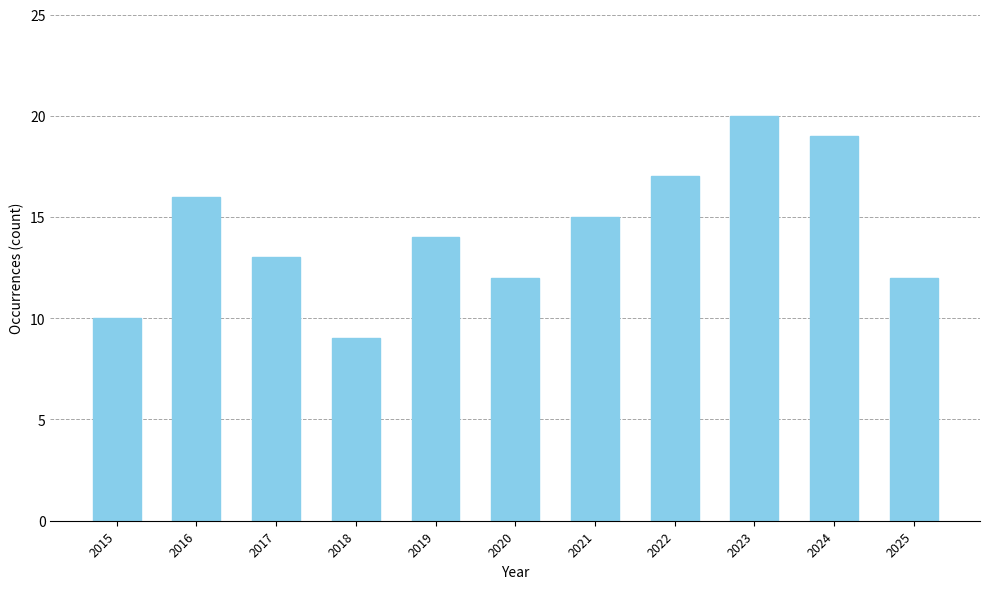

Reading right to left, transcribe all the data shown in this chart.

2025=12	2024=19	2023=20	2022=17	2021=15	2020=12	2019=14	2018=9	2017=13	2016=16	2015=10